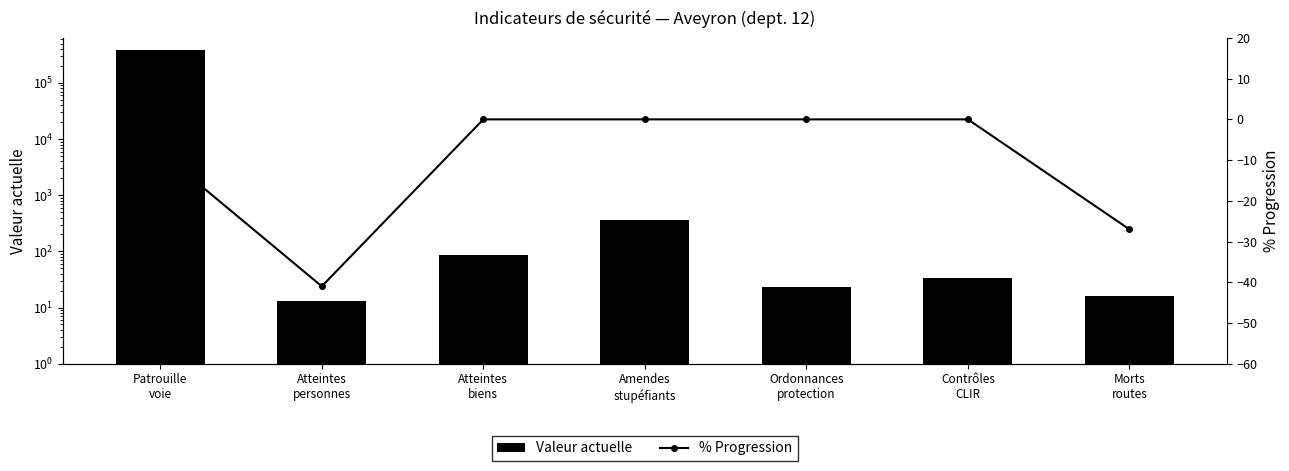

What is the difference between the second highest and second lowest values in the Valeur actuelle series?

347